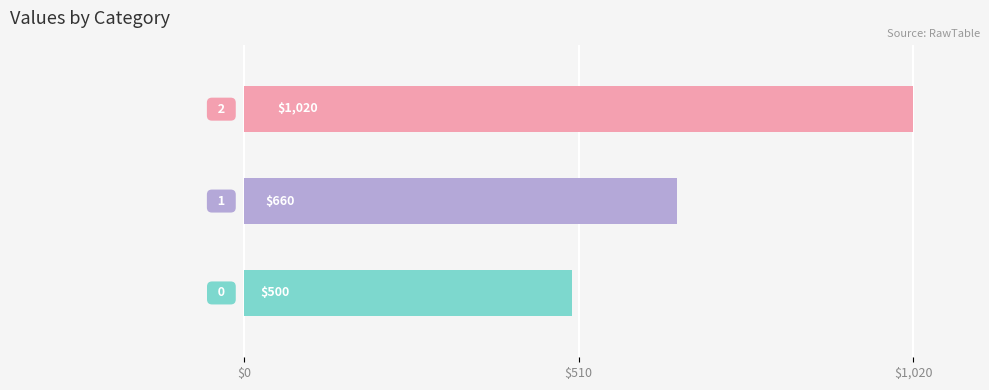

How many values are between 500 and 1020?

3